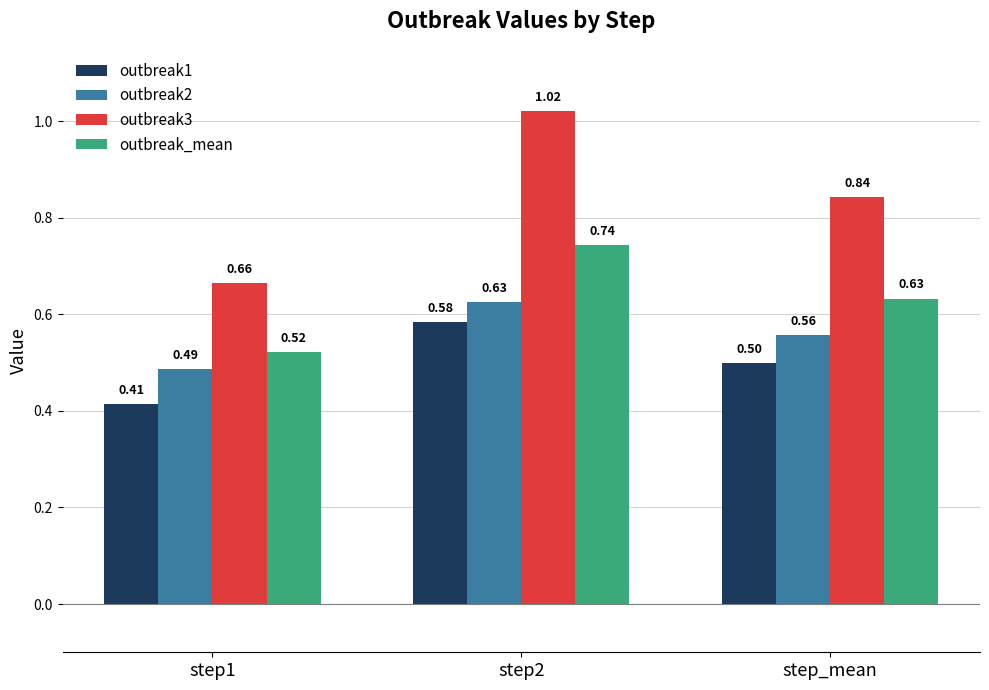

What are all the series names shown in the legend?

outbreak1, outbreak2, outbreak3, outbreak_mean